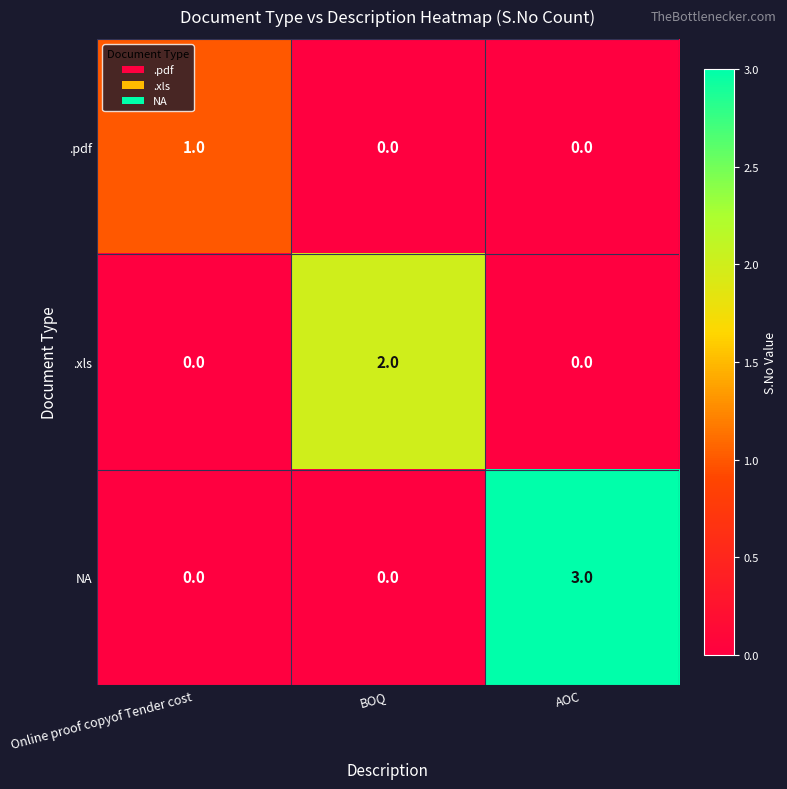

How many .pdf values are between 0 and 1?

3